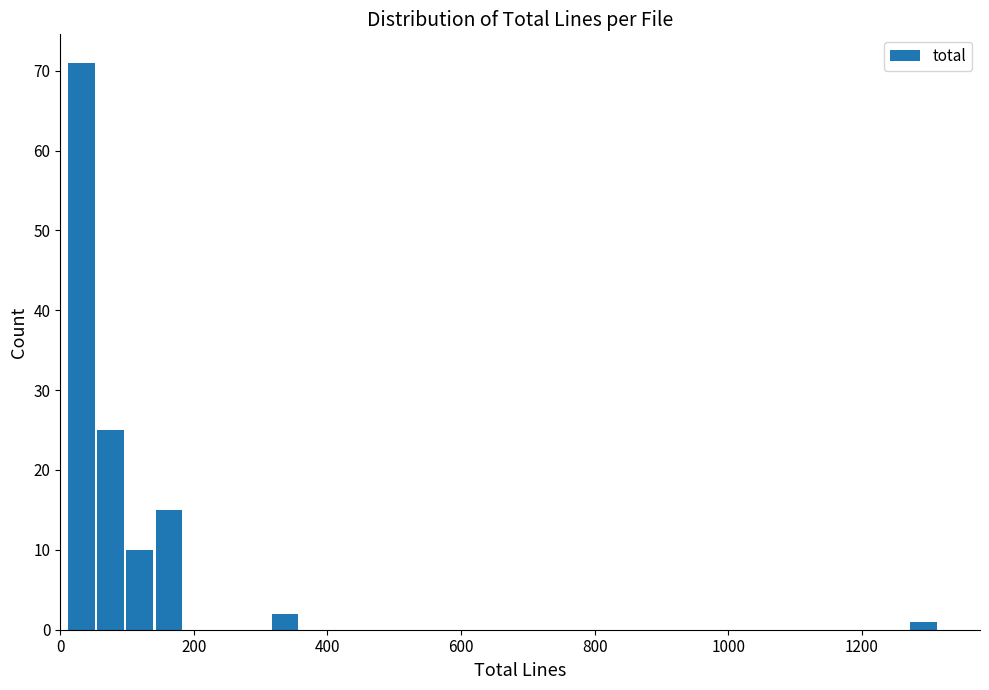

Around what value on the x-axis is the tallest bar? Give the approximate position of its centre, as read against the axis.

40